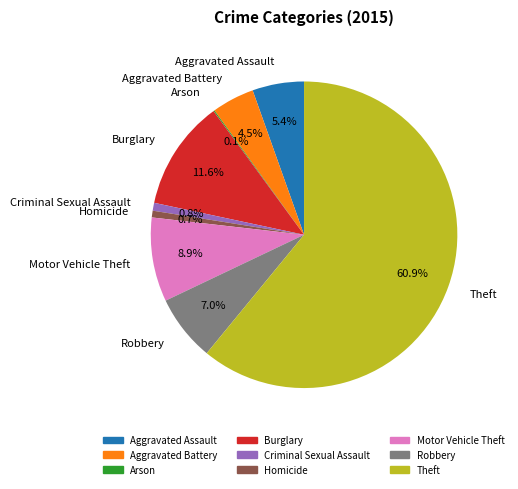

Is it true that Aggravated Battery is 14% of the pie?

False